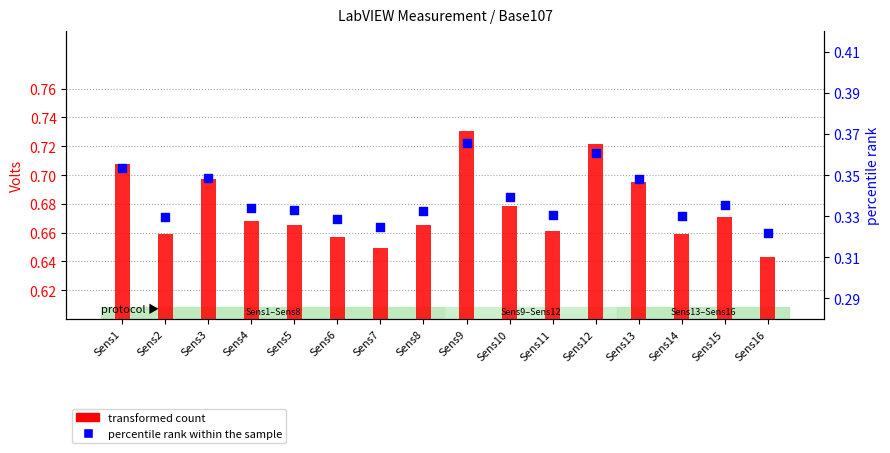

Which series has the largest Y range (max minus min)?

transformed count